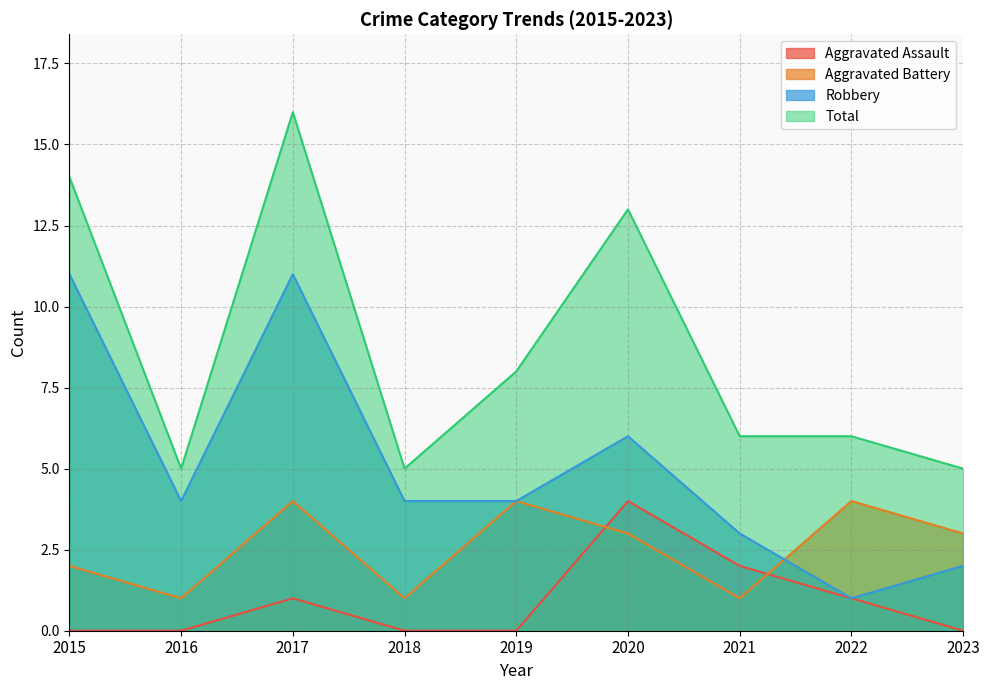

At how many categories does at least one series exceed 13?

2